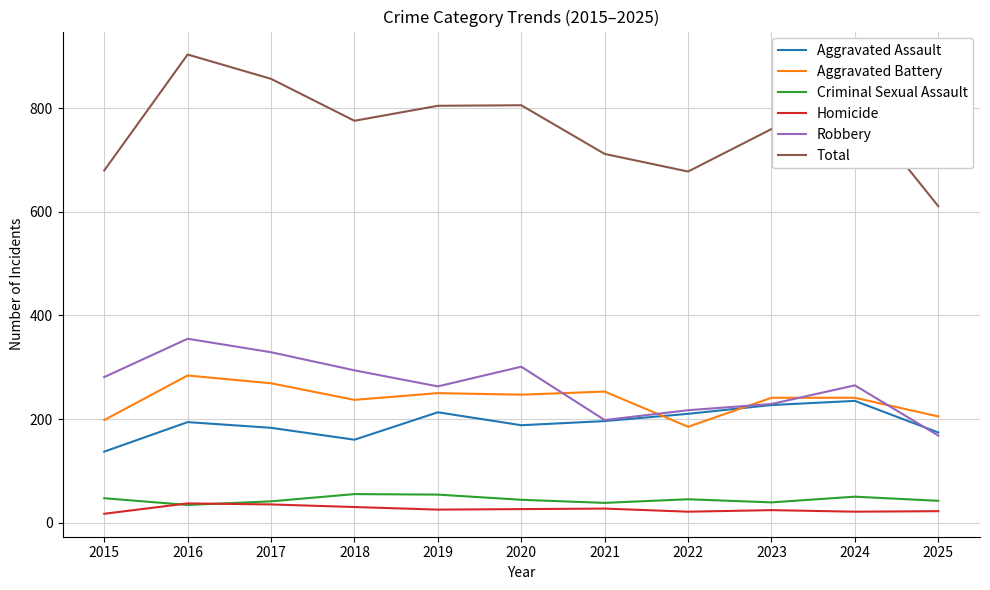

The value of Homicide at 2018 is 30. True or false?

True